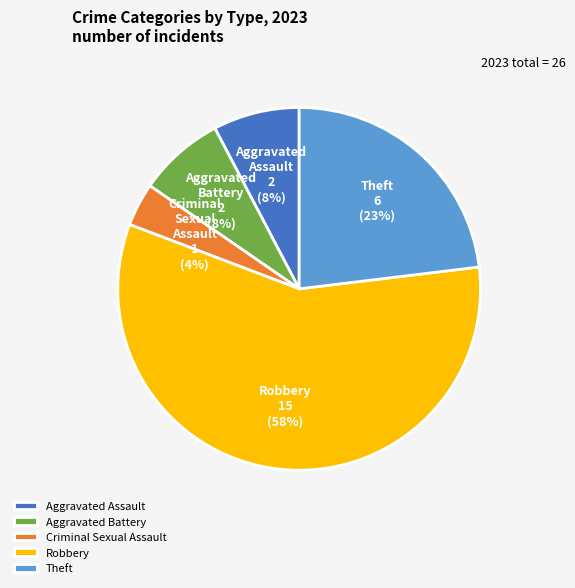

True or false: Robbery accounts for 71% of the total.

False